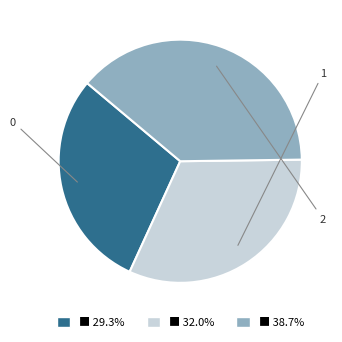

Is the sum of 1 and 2 greater than half?

Yes